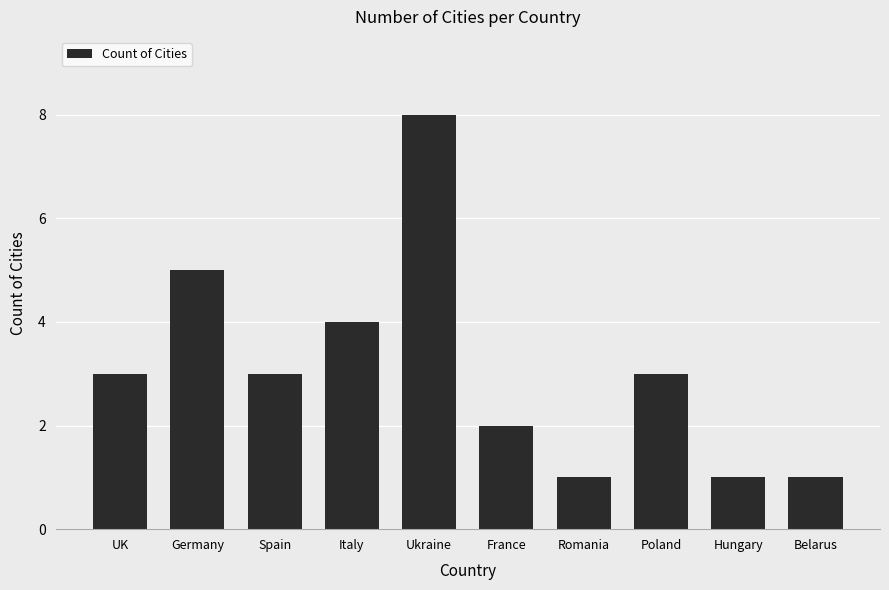

What is the label of the 5th bar from the right?

France